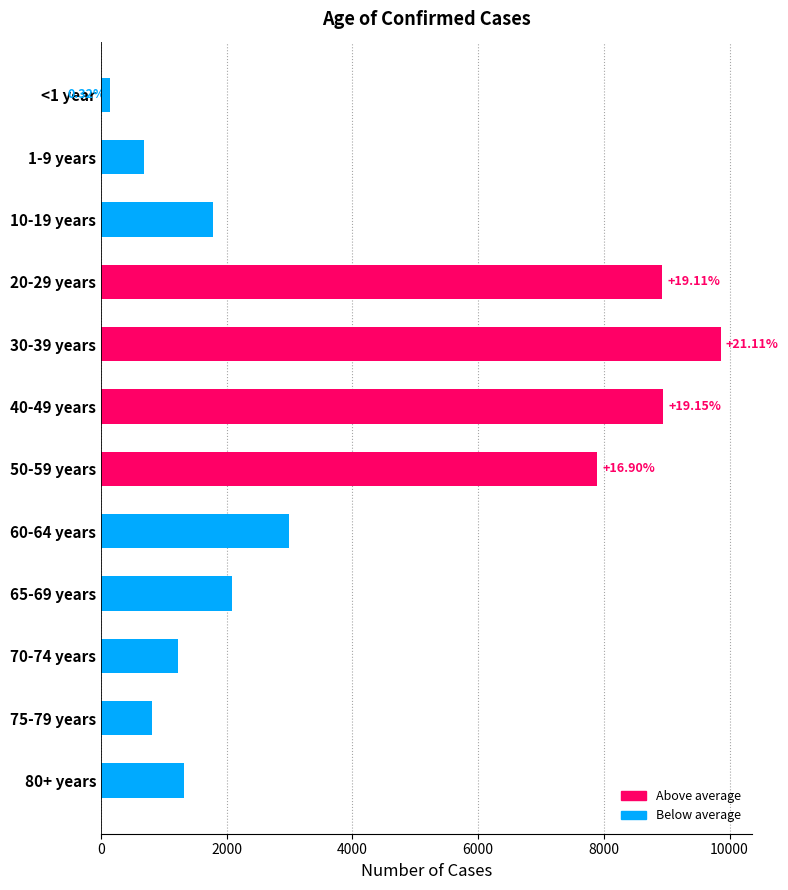

How many bars are there in total?

12